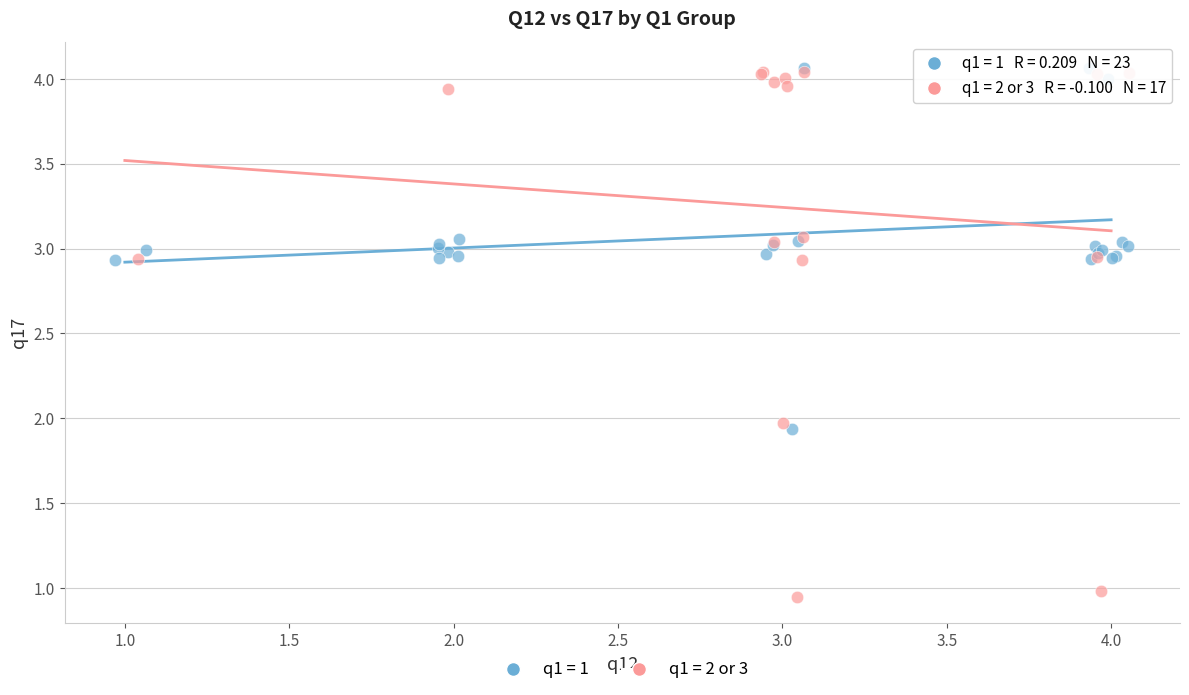

Which series reaches the minimum Y coordinate?

q1 = 2 or 3